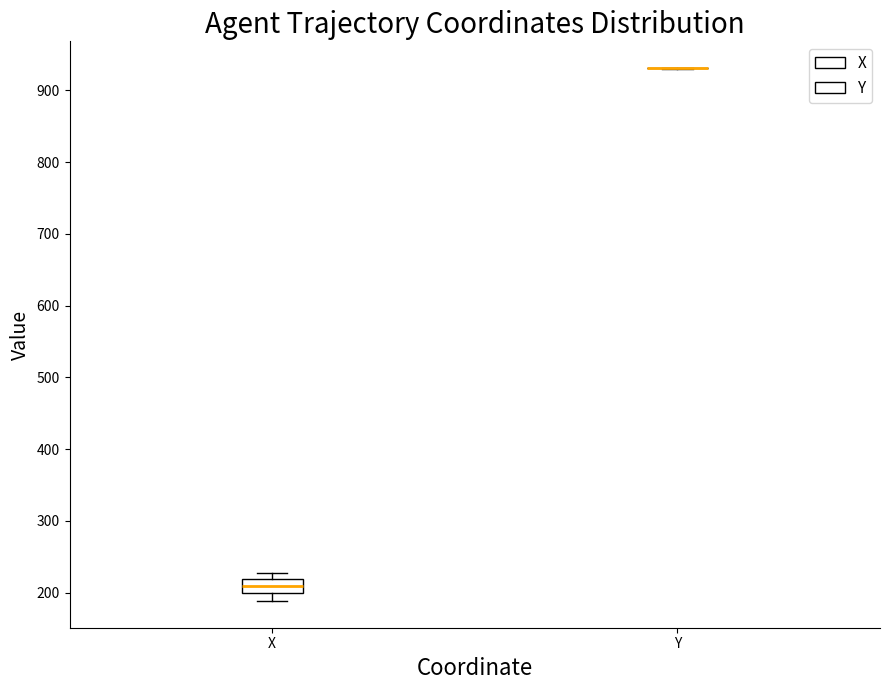

Reading left to right, read every box against the y-axis: the position of its median line, the range the box covers, and the ends of its whiskers. The values are not printed on the chart, so give them approximately, as read against the axis.

X: median 210, box 200 to 220, whiskers 190 to 230
Y: box collapsed to a line at 930, whiskers 930 to 930